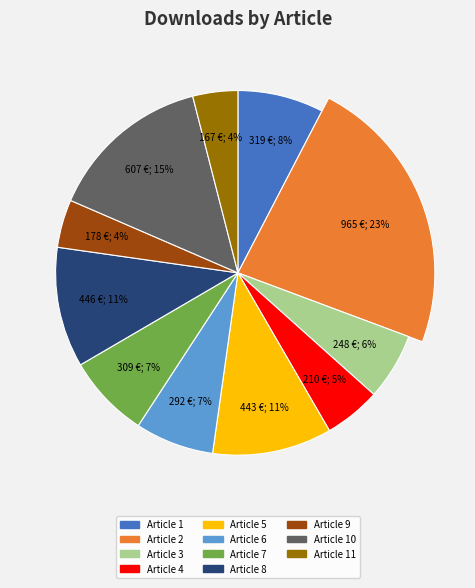

How many slices are in this pie chart?

11